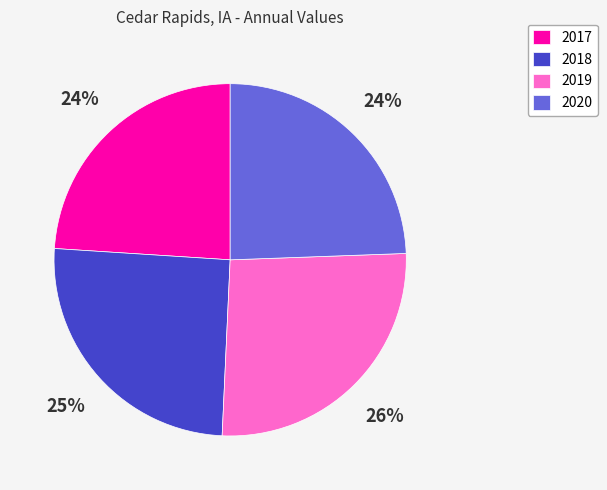

Does 2018 represent more than half of the total?

No